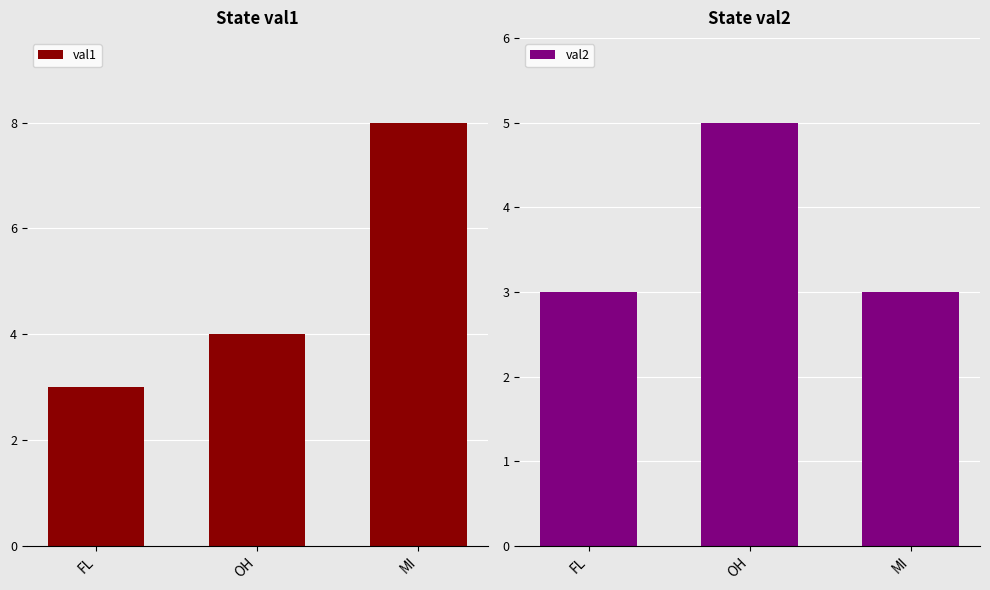

At which label is val1 closest to 5?

OH